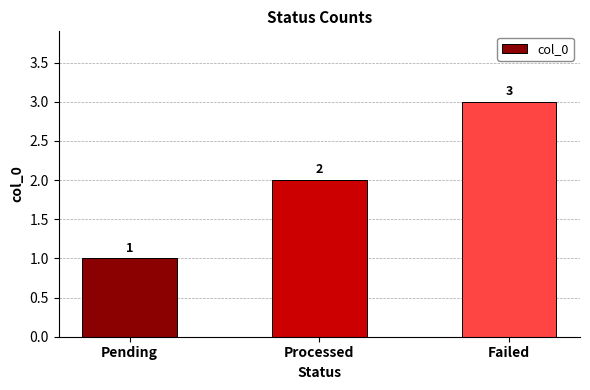

How many bars are there in total?

3